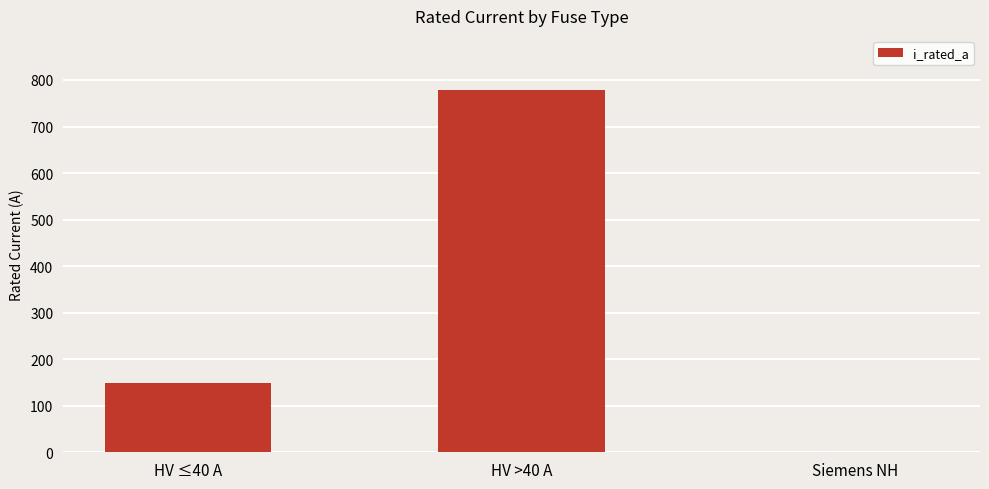

What is the greatest value displayed?

778.0